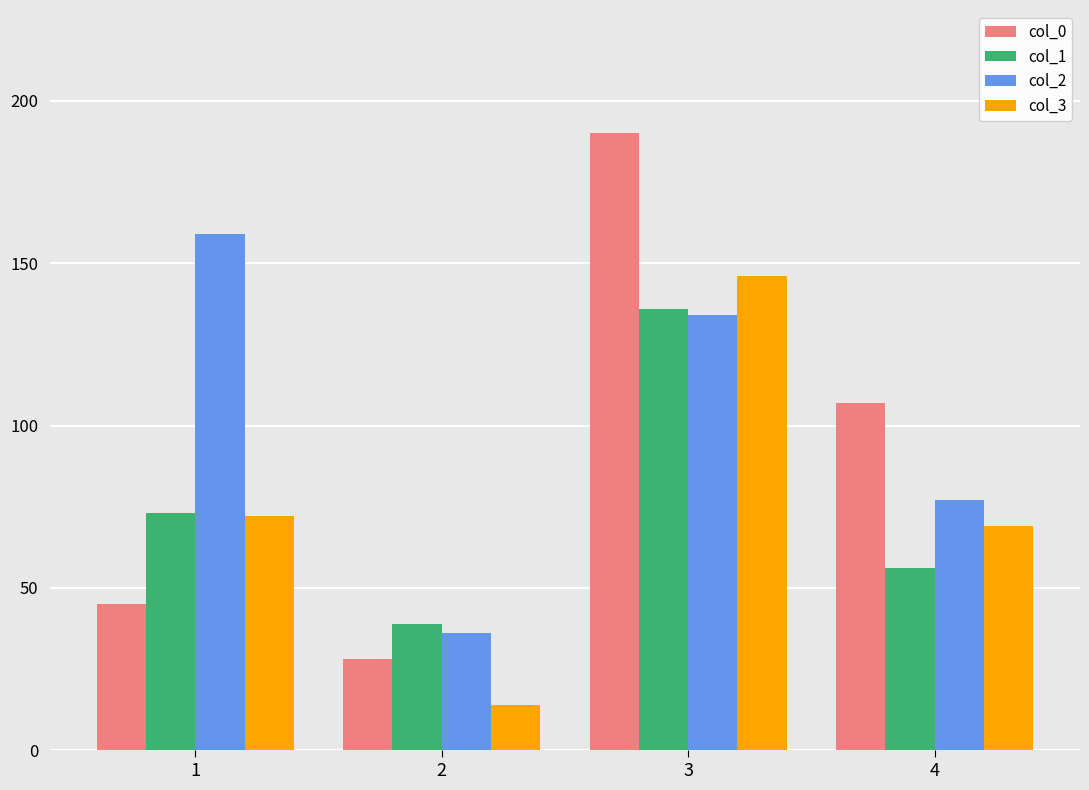

How many values in the col_1 series are below 73?

2